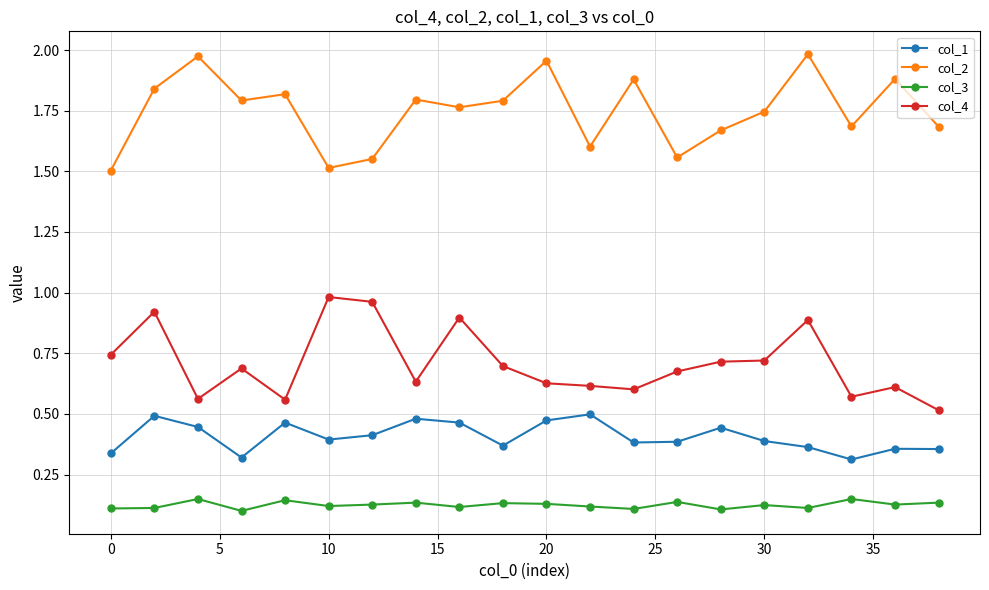

List the series in order of their peak value, highest first.

col_2, col_4, col_1, col_3